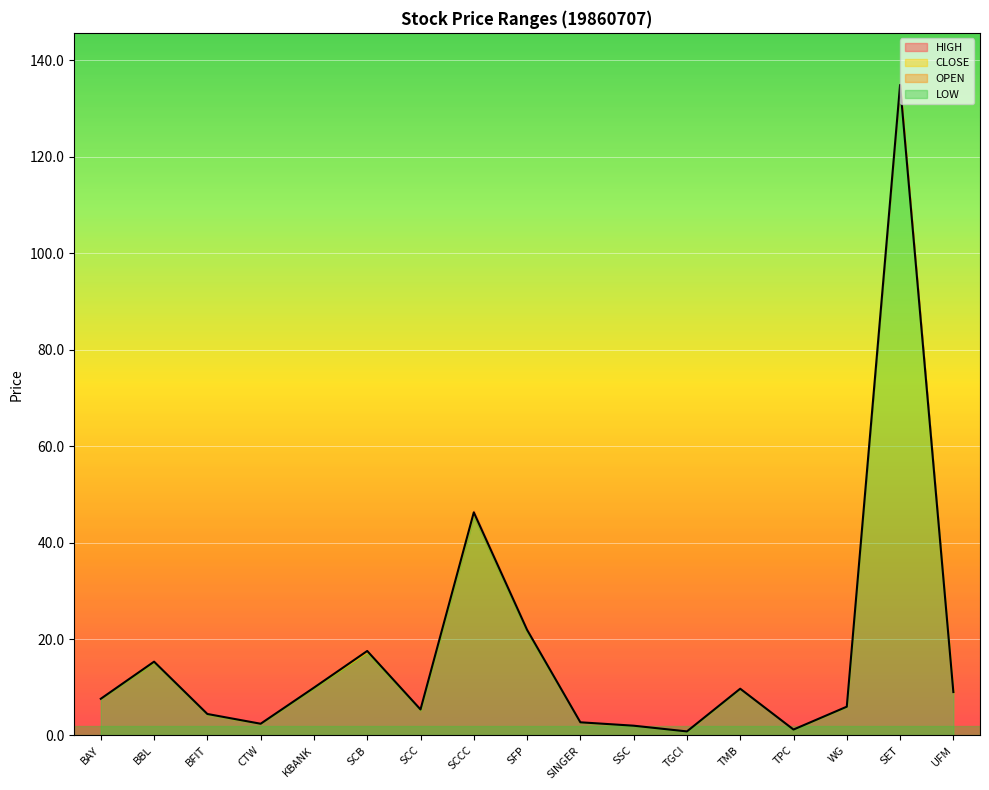

What is the difference between the second highest and second lowest values in the OPEN series?

44.1